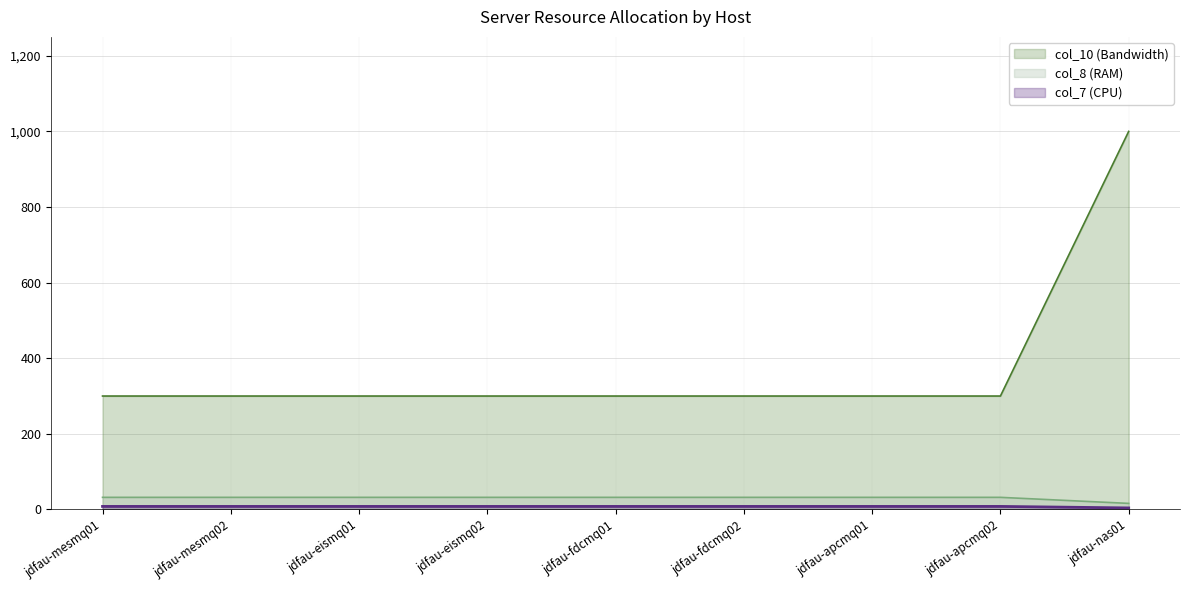

What is the label of the 1st point from the right?

jdfau-nas01